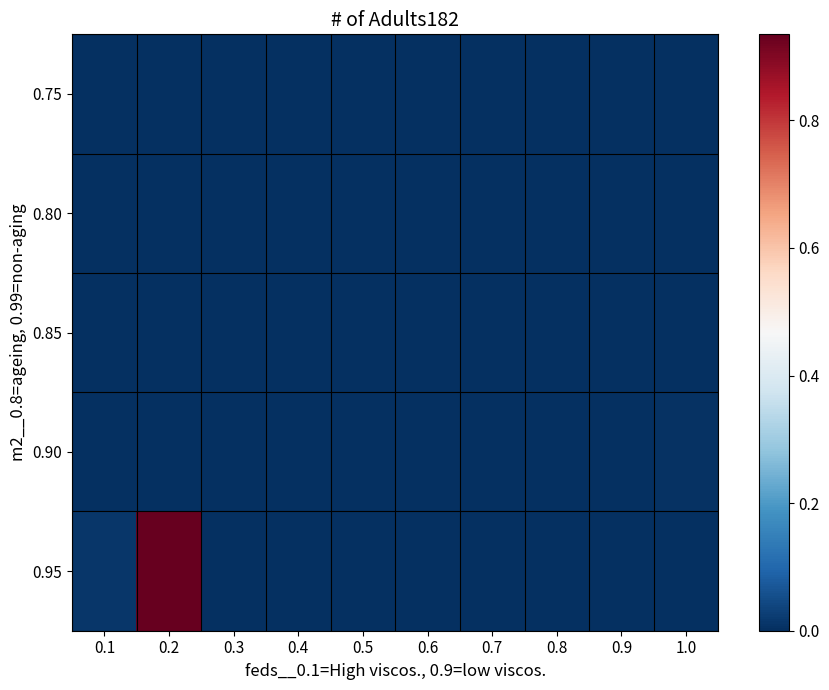

At 1.0, list the series in order from smallest to largest.

0.85, 0.95, 0.75, 0.80, 0.90